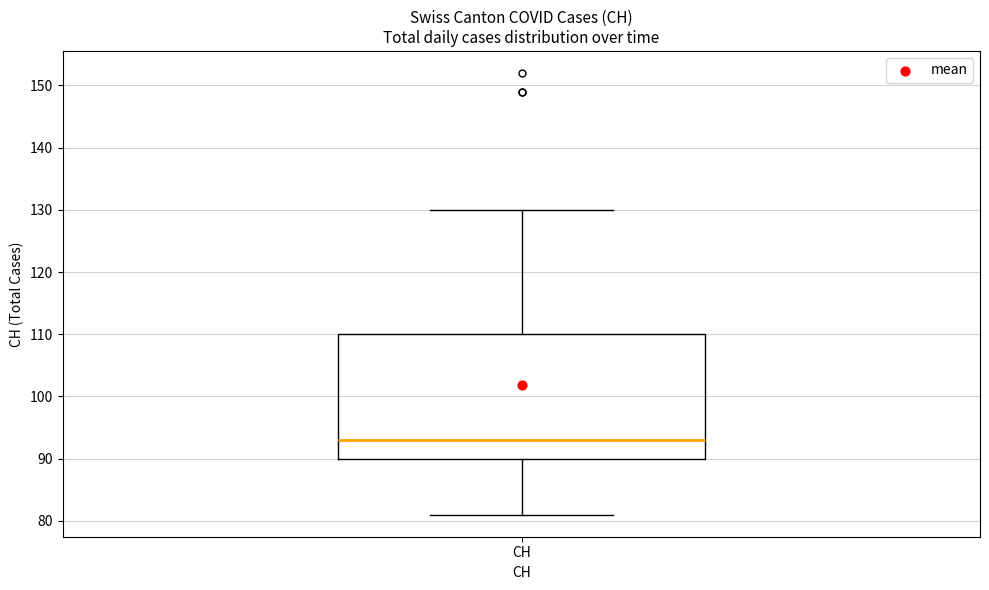

Read this box plot against the y-axis: the position of the median line, the range covered by the box, and the ends of both whiskers. The values are not printed on the chart, so give them approximately, as read against the axis.

median 93, box 90 to 110, whiskers 81 to 130